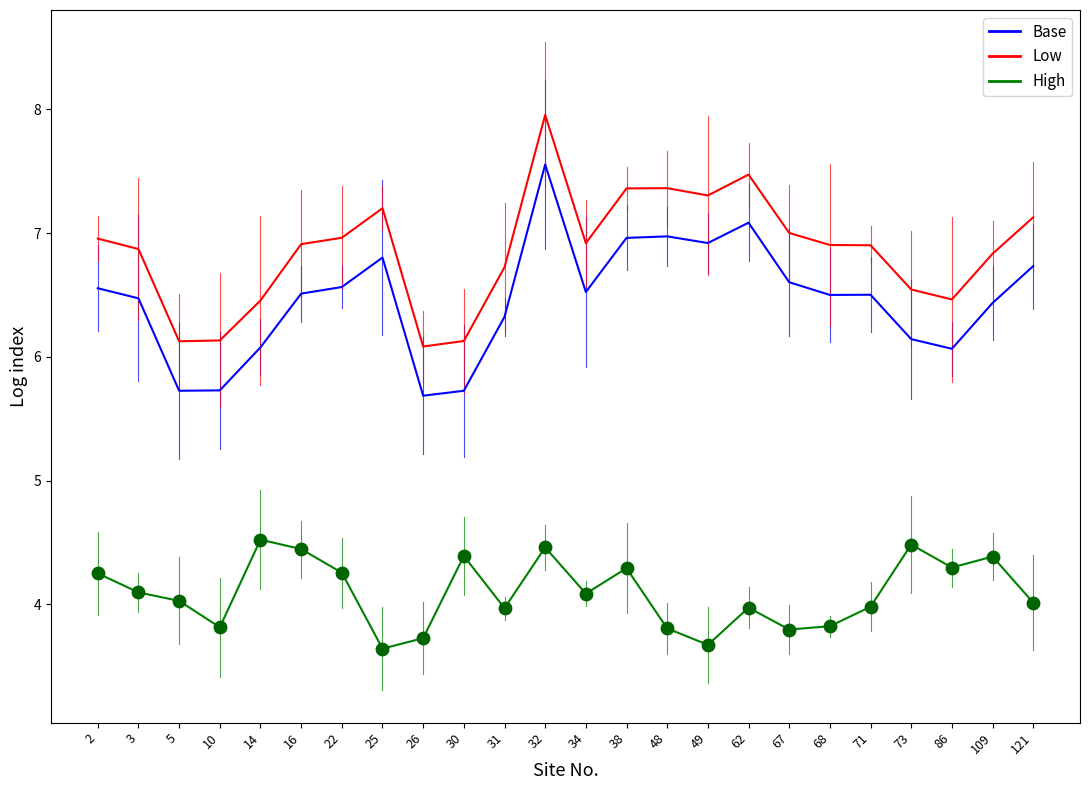

What is the spread (max minus min) of values at 2?

2.7